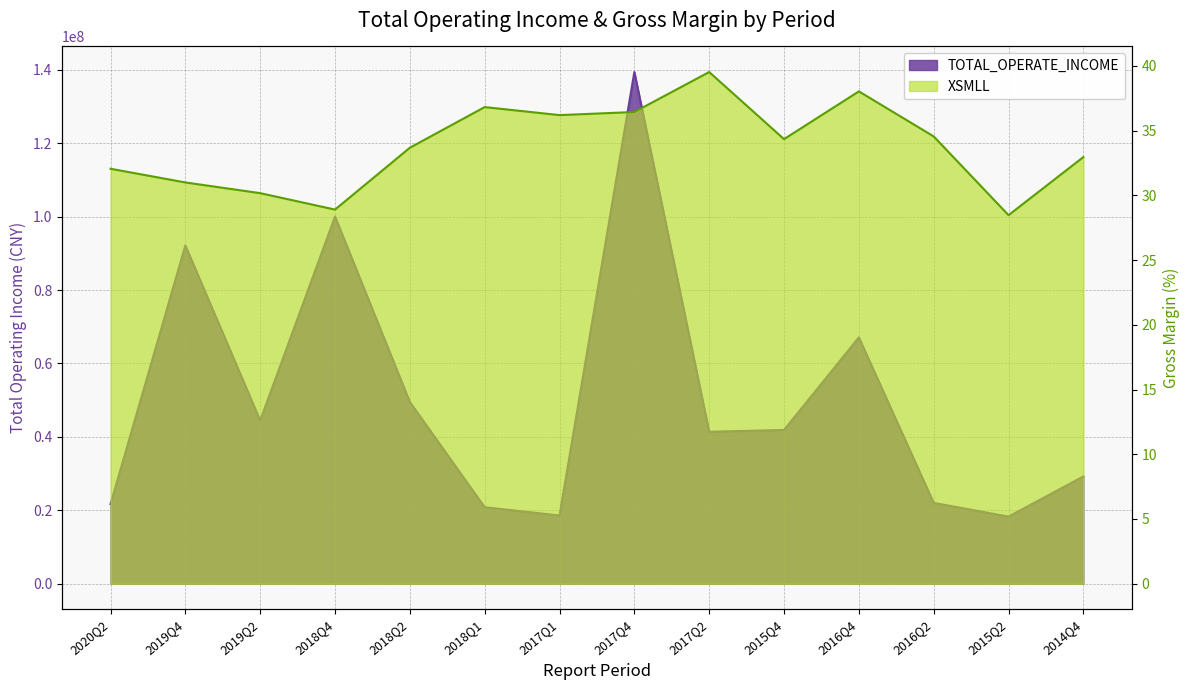

What is the sum of the TOTAL_OPERATE_INCOME values at 2015Q2 and 2016Q4?

85378597.0